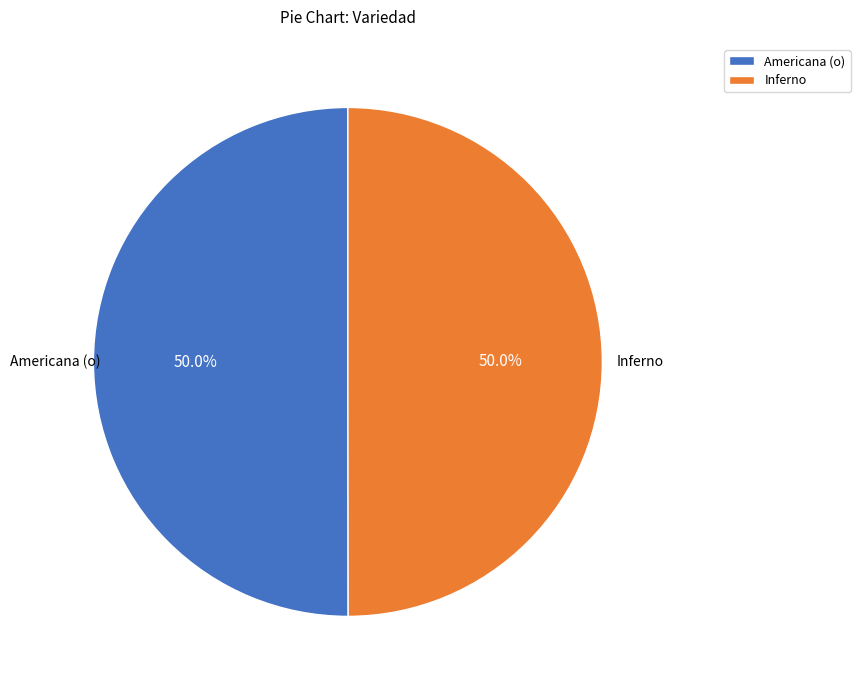

What portion of the pie excludes Inferno?

50.0%